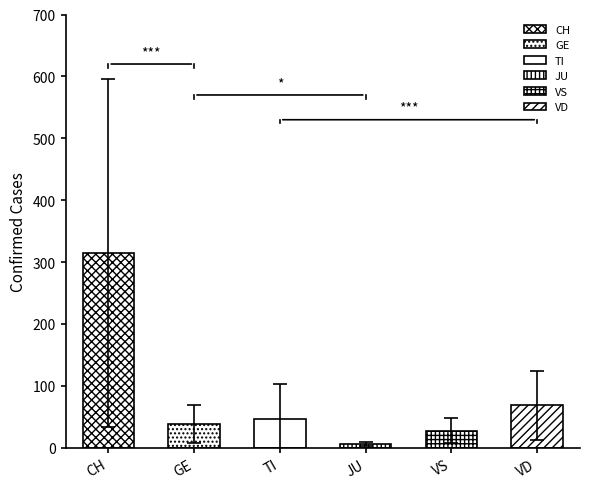

Which series has the largest total across all categories?

CH